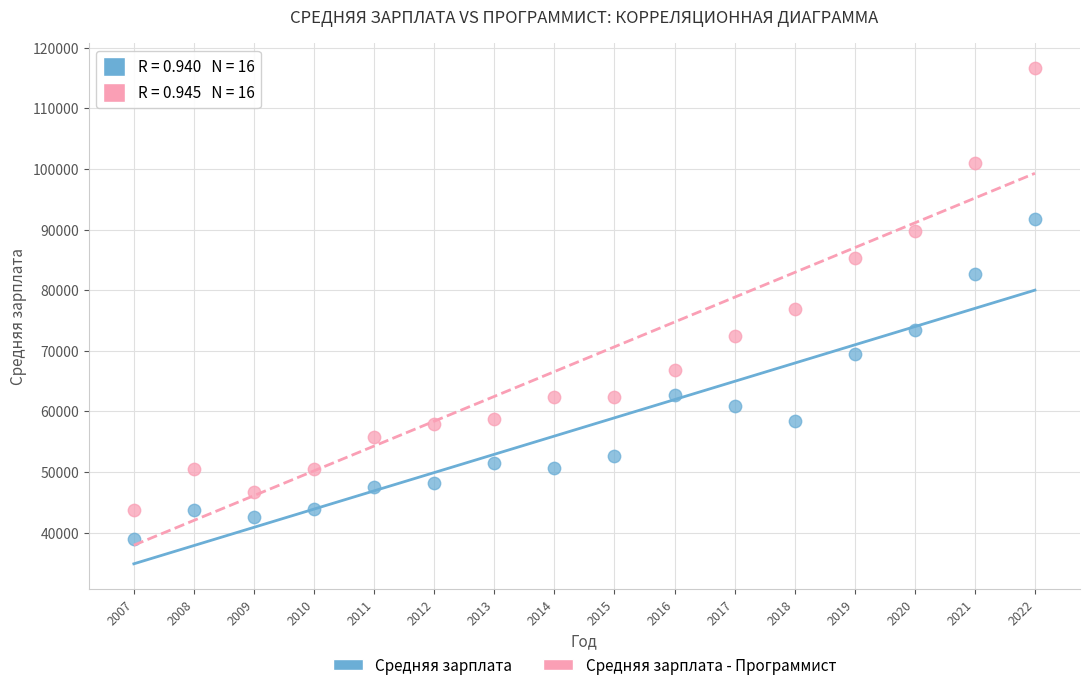

What are all the series names shown in the legend?

Средняя зарплата, Средняя зарплата - Программист